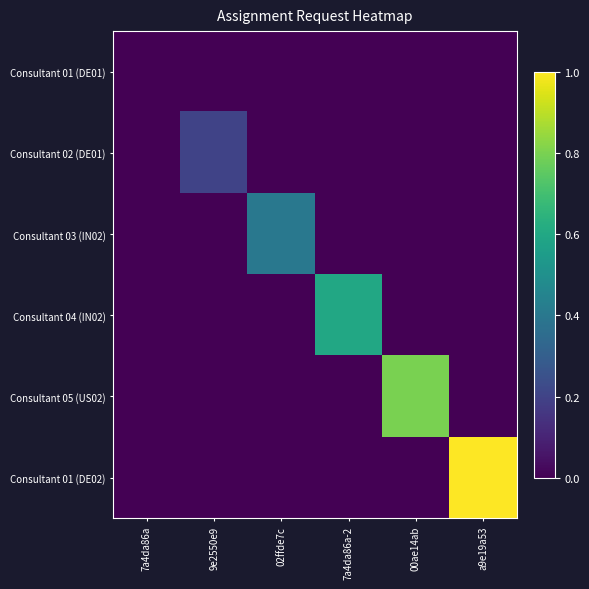

Reading left to right, list all the values displayed in this chart.

Consultant 01 (DE01): 7a4da86a=0.0	9e2550e9=0.0	02ffde7c=0.0	7a4da86a-2=0.0	00ae14ab=0.0	a9e19a53=0.0
Consultant 02 (DE01): 7a4da86a=0.0	9e2550e9=0.2	02ffde7c=0.0	7a4da86a-2=0.0	00ae14ab=0.0	a9e19a53=0.0
Consultant 03 (IN02): 7a4da86a=0.0	9e2550e9=0.0	02ffde7c=0.4	7a4da86a-2=0.0	00ae14ab=0.0	a9e19a53=0.0
Consultant 04 (IN02): 7a4da86a=0.0	9e2550e9=0.0	02ffde7c=0.0	7a4da86a-2=0.6	00ae14ab=0.0	a9e19a53=0.0
Consultant 05 (US02): 7a4da86a=0.0	9e2550e9=0.0	02ffde7c=0.0	7a4da86a-2=0.0	00ae14ab=0.8	a9e19a53=0.0
Consultant 01 (DE02): 7a4da86a=0.0	9e2550e9=0.0	02ffde7c=0.0	7a4da86a-2=0.0	00ae14ab=0.0	a9e19a53=1.0